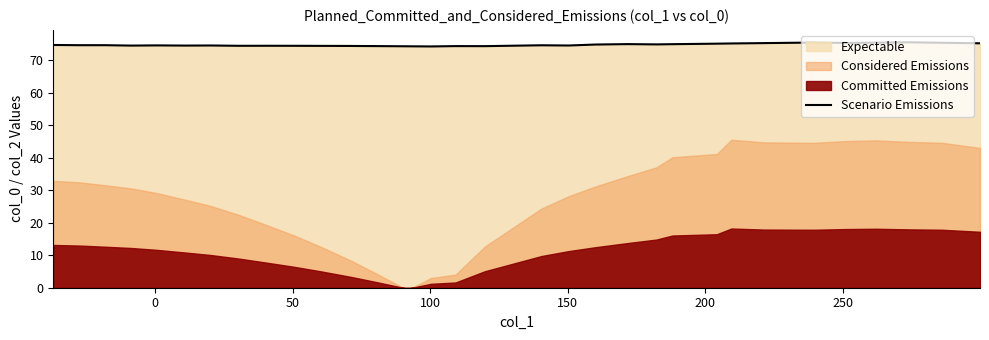

What is the lowest value of the Scenario Emissions series?

74.3